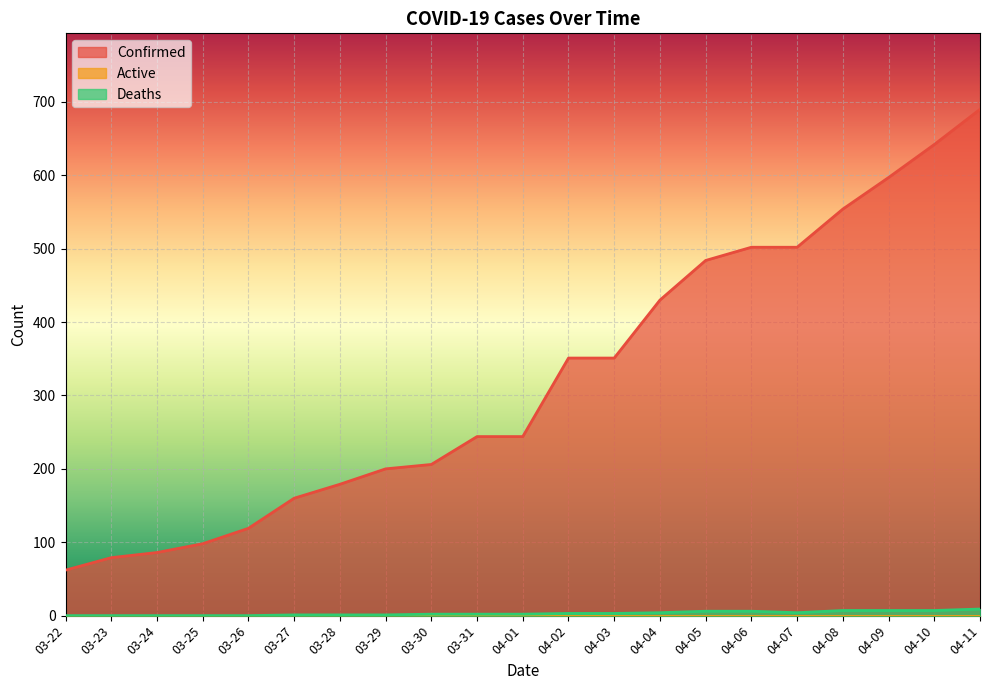

The Confirmed series shows 117 at 03-29. True or false?

False